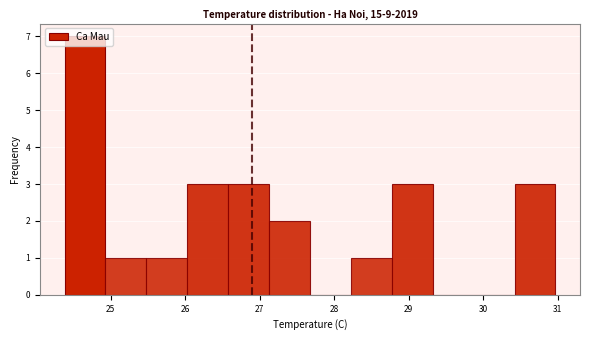

What is the height of the bar covering 28.2 to 28.8 on the x-axis? Neither the bar edges nor the heights are printed on the chart, so give them approximately, as read against the axes.

1